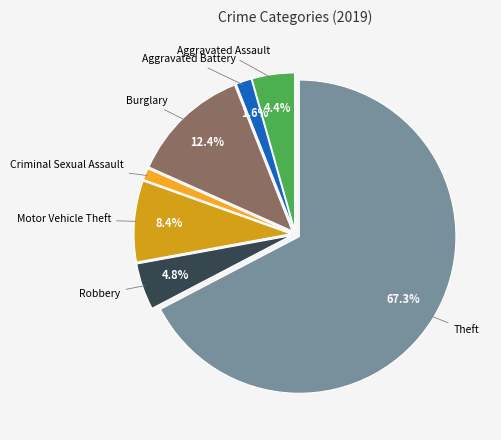

Is there a majority slice in this chart?

Yes